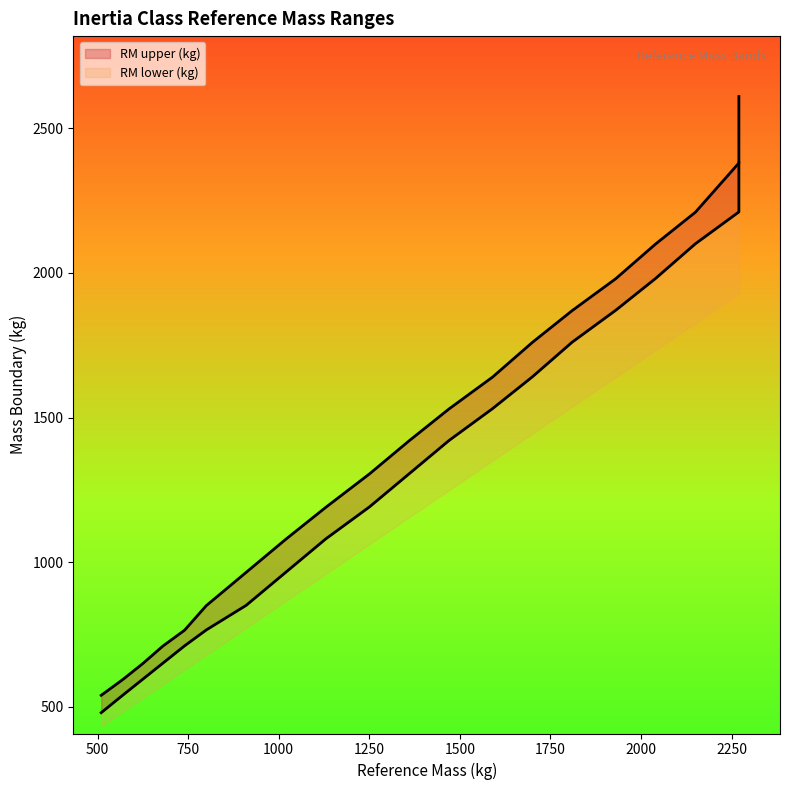

What is the difference between the maximum and second lowest values in the RM upper (kg) series?

2015